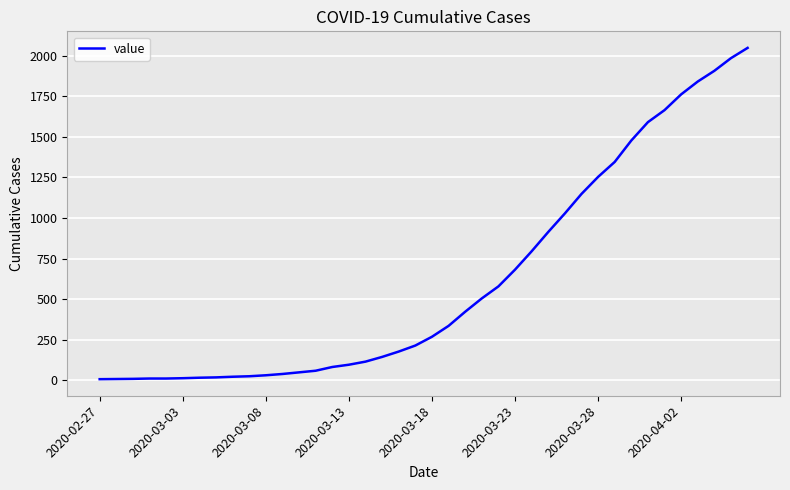

What is the greatest value displayed?

2047